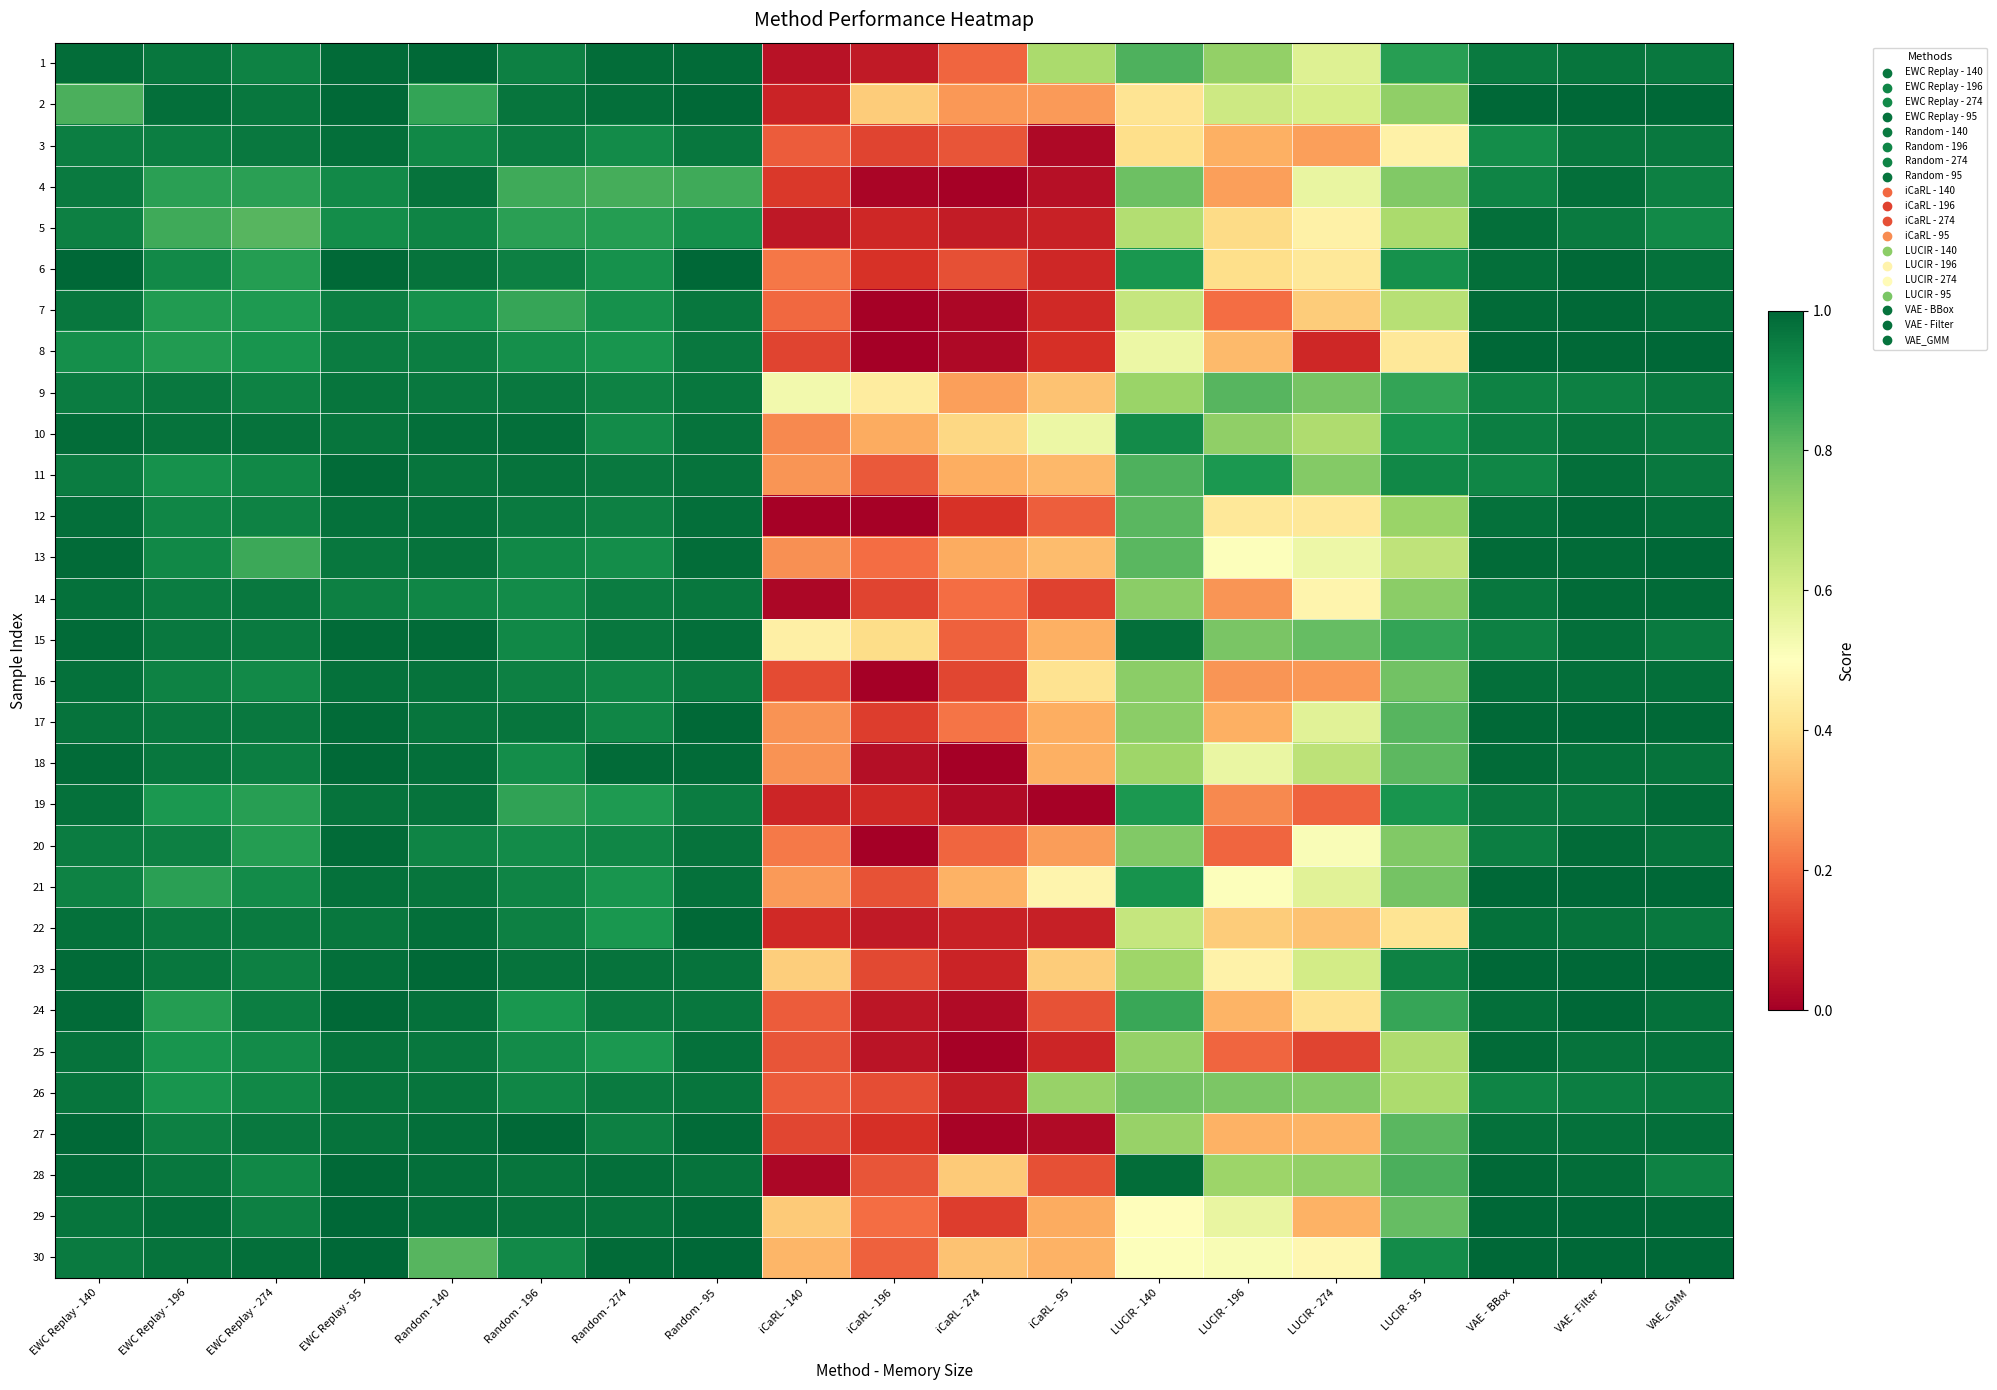

What is the greatest value displayed?

1.0